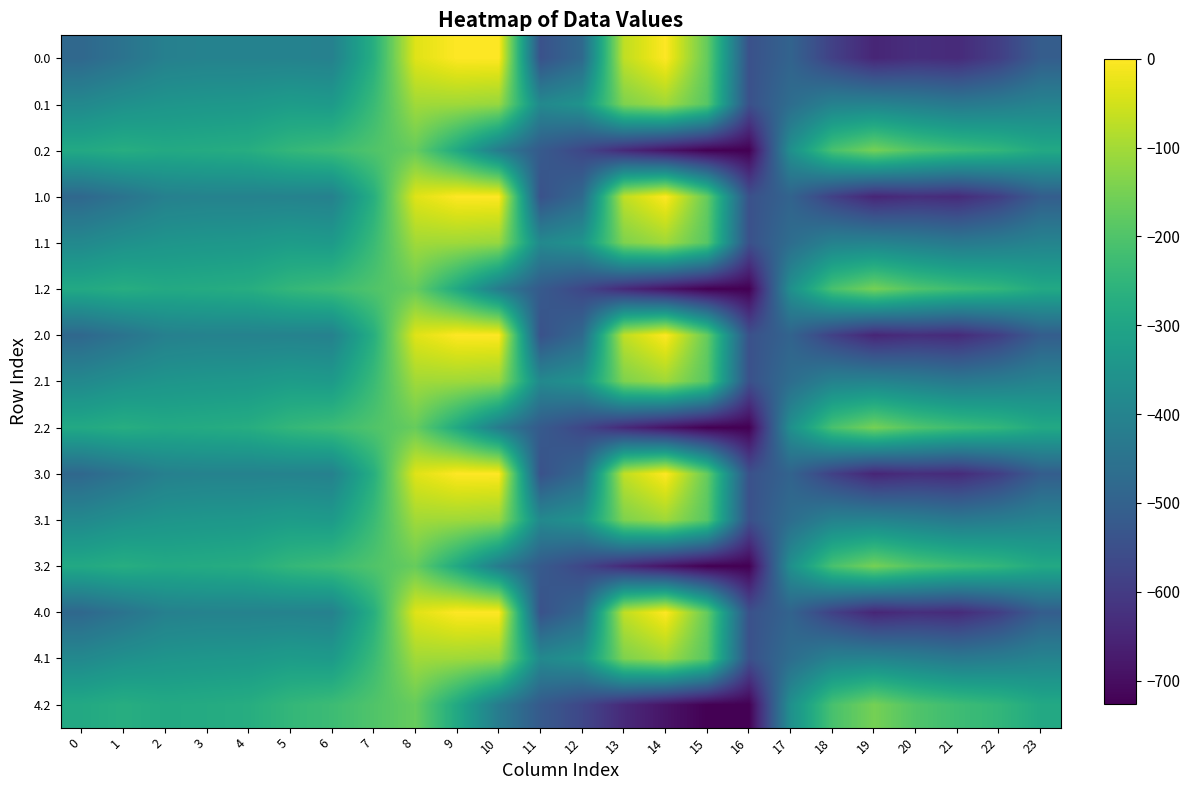

Reading right to left, transcribe all the data shown in this chart.

0.0: 23=-511.3	22=-592.3	21=-638.4	20=-629.9	19=-649.2	18=-586.7	17=-494.8	16=-545.4	15=-172.8	14=-0.3	13=-70.2	12=-477.2	11=-544.3	10=0.0	9=0.0	8=-35.0	7=-270.7	6=-408.0	5=-403.8	4=-404.9	3=-404.4	2=-410.3	1=-449.5	0=-482.0
0.1: 23=-399.4	22=-419.9	21=-432.4	20=-414.5	19=-400.2	18=-405.4	17=-466.6	16=-547.3	15=-190.4	14=-105.5	13=-141.2	12=-350.8	11=-384.7	10=-114.0	9=-104.8	8=-102.3	7=-234.9	6=-332.2	5=-325.7	4=-339.6	3=-342.7	2=-347.9	1=-361.1	0=-384.6
0.2: 23=-287.5	22=-247.4	21=-226.4	20=-199.2	19=-151.0	18=-210.0	17=-362.4	16=-726.6	15=-725.8	14=-687.4	13=-640.4	12=-571.2	11=-520.6	10=-423.5	9=-288.5	8=-169.5	7=-199.0	6=-228.8	5=-245.0	4=-274.4	3=-281.0	2=-285.5	1=-272.7	0=-287.1
1.0: 23=-511.3	22=-592.3	21=-638.4	20=-629.9	19=-649.2	18=-586.7	17=-494.8	16=-545.4	15=-172.8	14=-0.3	13=-70.2	12=-477.2	11=-544.3	10=0.0	9=0.0	8=-35.0	7=-270.7	6=-408.0	5=-403.8	4=-404.9	3=-404.4	2=-410.3	1=-449.5	0=-482.0
1.1: 23=-399.4	22=-419.9	21=-432.4	20=-414.5	19=-400.2	18=-405.4	17=-466.6	16=-547.3	15=-190.4	14=-105.5	13=-141.2	12=-350.8	11=-384.7	10=-114.0	9=-104.8	8=-102.3	7=-234.9	6=-332.2	5=-325.7	4=-339.6	3=-342.7	2=-347.9	1=-361.1	0=-384.6
1.2: 23=-287.5	22=-247.4	21=-226.4	20=-199.2	19=-151.0	18=-210.0	17=-362.4	16=-726.6	15=-725.8	14=-687.4	13=-640.4	12=-571.2	11=-520.6	10=-423.5	9=-288.5	8=-169.5	7=-199.0	6=-228.8	5=-245.0	4=-274.4	3=-281.0	2=-285.5	1=-272.7	0=-287.1
2.0: 23=-511.3	22=-592.3	21=-638.4	20=-629.9	19=-649.2	18=-586.7	17=-494.8	16=-545.4	15=-172.8	14=-0.3	13=-70.2	12=-477.2	11=-544.3	10=0.0	9=0.0	8=-35.0	7=-270.7	6=-408.0	5=-403.8	4=-404.9	3=-404.4	2=-410.3	1=-449.5	0=-482.0
2.1: 23=-399.4	22=-419.9	21=-432.4	20=-414.5	19=-400.2	18=-405.4	17=-466.6	16=-547.3	15=-190.4	14=-105.5	13=-141.2	12=-350.8	11=-384.7	10=-114.0	9=-104.8	8=-102.3	7=-234.9	6=-332.2	5=-325.7	4=-339.6	3=-342.7	2=-347.9	1=-361.1	0=-384.6
2.2: 23=-287.5	22=-247.4	21=-226.4	20=-199.2	19=-151.0	18=-210.0	17=-362.4	16=-726.6	15=-725.8	14=-687.4	13=-640.4	12=-571.2	11=-520.6	10=-423.5	9=-288.5	8=-169.5	7=-199.0	6=-228.8	5=-245.0	4=-274.4	3=-281.0	2=-285.5	1=-272.7	0=-287.1
3.0: 23=-511.3	22=-592.3	21=-638.4	20=-629.9	19=-649.2	18=-586.7	17=-494.8	16=-545.4	15=-172.8	14=-0.3	13=-70.2	12=-477.2	11=-544.3	10=0.0	9=0.0	8=-35.0	7=-270.7	6=-408.0	5=-403.8	4=-404.9	3=-404.4	2=-410.3	1=-449.5	0=-482.0
3.1: 23=-399.4	22=-419.9	21=-432.4	20=-414.5	19=-400.2	18=-405.4	17=-466.6	16=-547.3	15=-190.4	14=-105.5	13=-141.2	12=-350.8	11=-384.7	10=-114.0	9=-104.8	8=-102.3	7=-234.9	6=-332.2	5=-325.7	4=-339.6	3=-342.7	2=-347.9	1=-361.1	0=-384.6
3.2: 23=-287.5	22=-247.4	21=-226.4	20=-199.2	19=-151.0	18=-210.0	17=-362.4	16=-726.6	15=-725.8	14=-687.4	13=-640.4	12=-571.2	11=-520.6	10=-423.5	9=-288.5	8=-169.5	7=-199.0	6=-228.8	5=-245.0	4=-274.4	3=-281.0	2=-285.5	1=-272.7	0=-287.1
4.0: 23=-511.3	22=-592.3	21=-638.4	20=-629.9	19=-649.2	18=-586.7	17=-494.8	16=-545.4	15=-172.8	14=-0.3	13=-70.2	12=-477.2	11=-544.3	10=0.0	9=0.0	8=-35.0	7=-270.7	6=-408.0	5=-403.8	4=-404.9	3=-404.4	2=-410.3	1=-449.5	0=-482.0
4.1: 23=-399.4	22=-419.9	21=-432.4	20=-414.5	19=-400.2	18=-405.4	17=-466.6	16=-547.3	15=-190.4	14=-105.5	13=-141.2	12=-350.8	11=-384.7	10=-114.0	9=-104.8	8=-102.3	7=-234.9	6=-332.2	5=-325.7	4=-339.6	3=-342.7	2=-347.9	1=-361.1	0=-384.6
4.2: 23=-287.5	22=-247.4	21=-226.4	20=-199.2	19=-151.0	18=-210.0	17=-362.4	16=-726.6	15=-725.8	14=-687.4	13=-640.4	12=-571.2	11=-520.6	10=-423.5	9=-288.5	8=-169.5	7=-199.0	6=-228.8	5=-245.0	4=-274.4	3=-281.0	2=-285.5	1=-272.7	0=-287.1